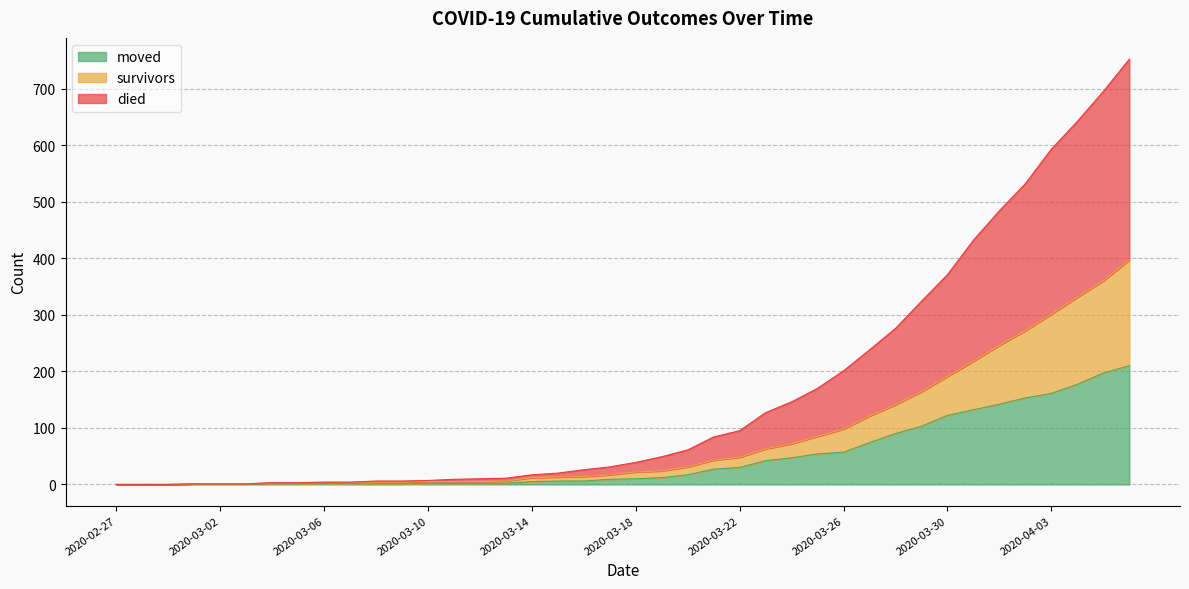

What are all the series names shown in the legend?

moved, survivors, died